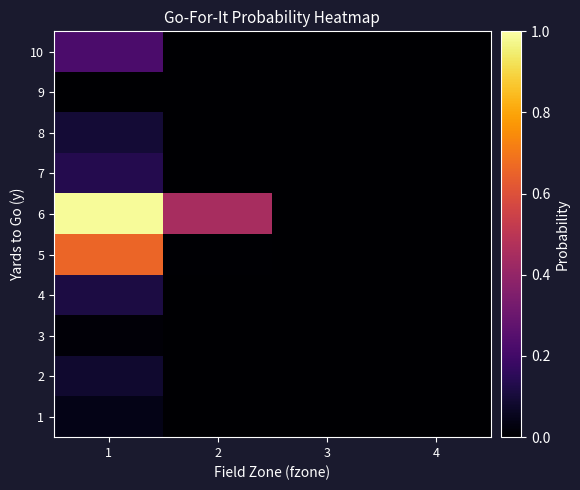

Between 2 and 4, which series saw the biggest shift?

6